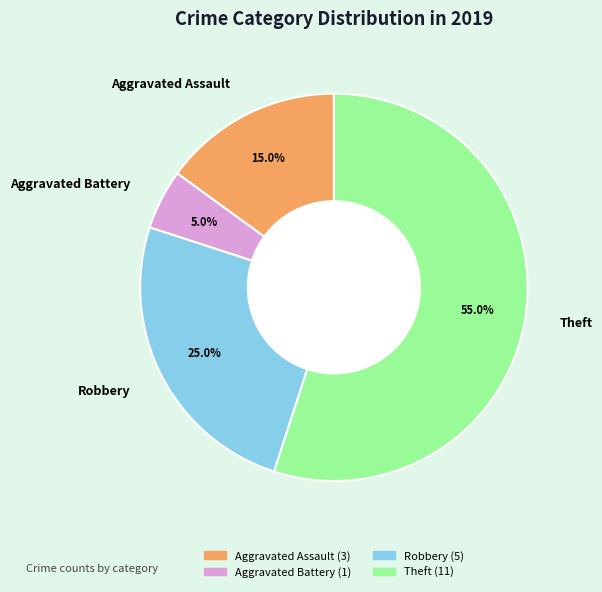

To the nearest percent, what portion does Aggravated Assault represent?

15%